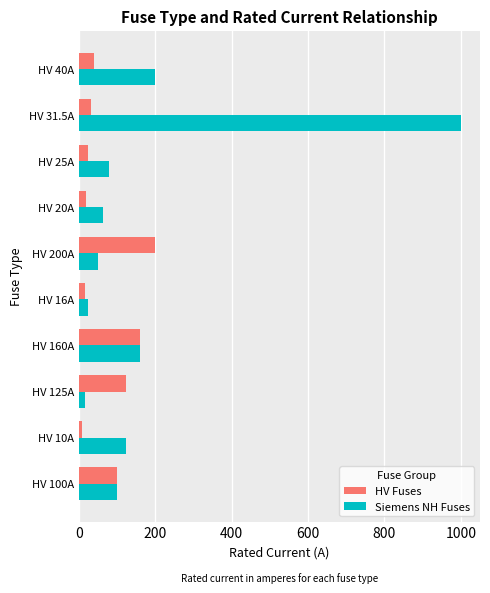

What is the maximum value for Siemens NH Fuses?

1000.0